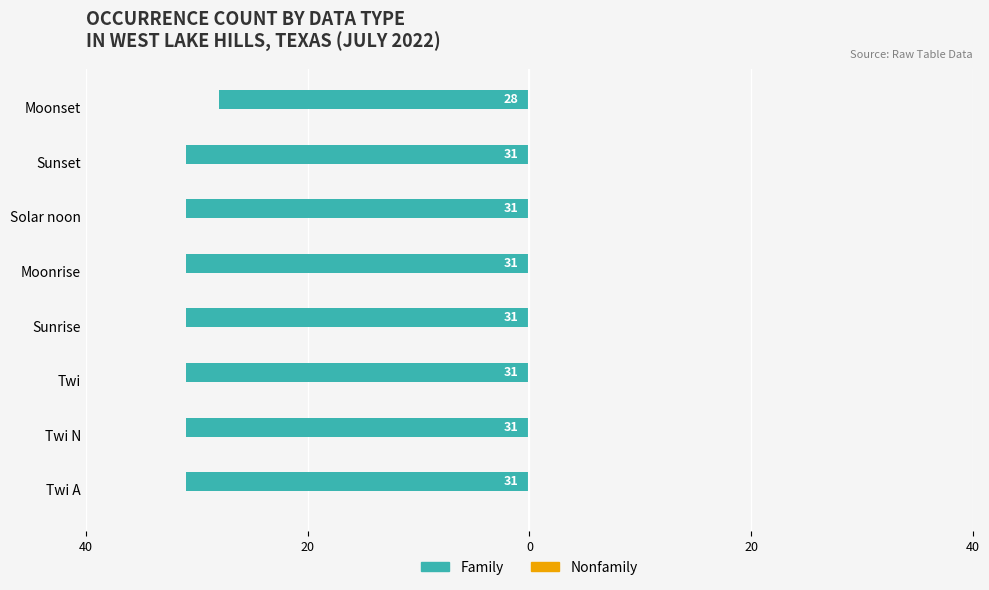

Are the bars horizontal?

Yes